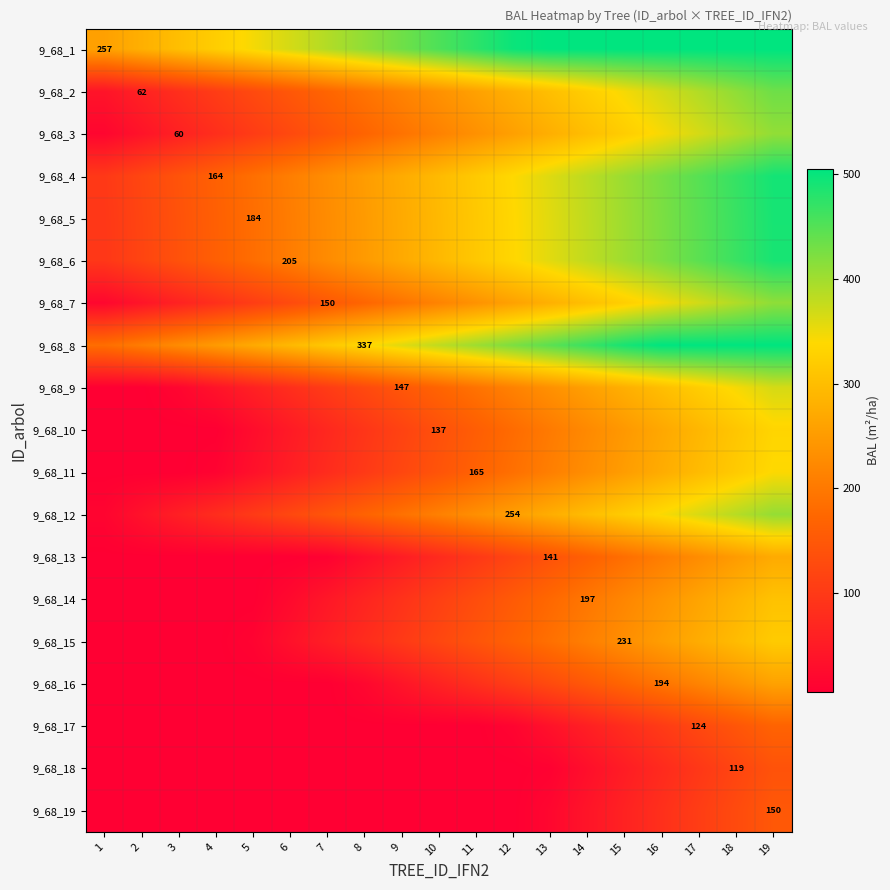

How many categories are shown in the chart?

19